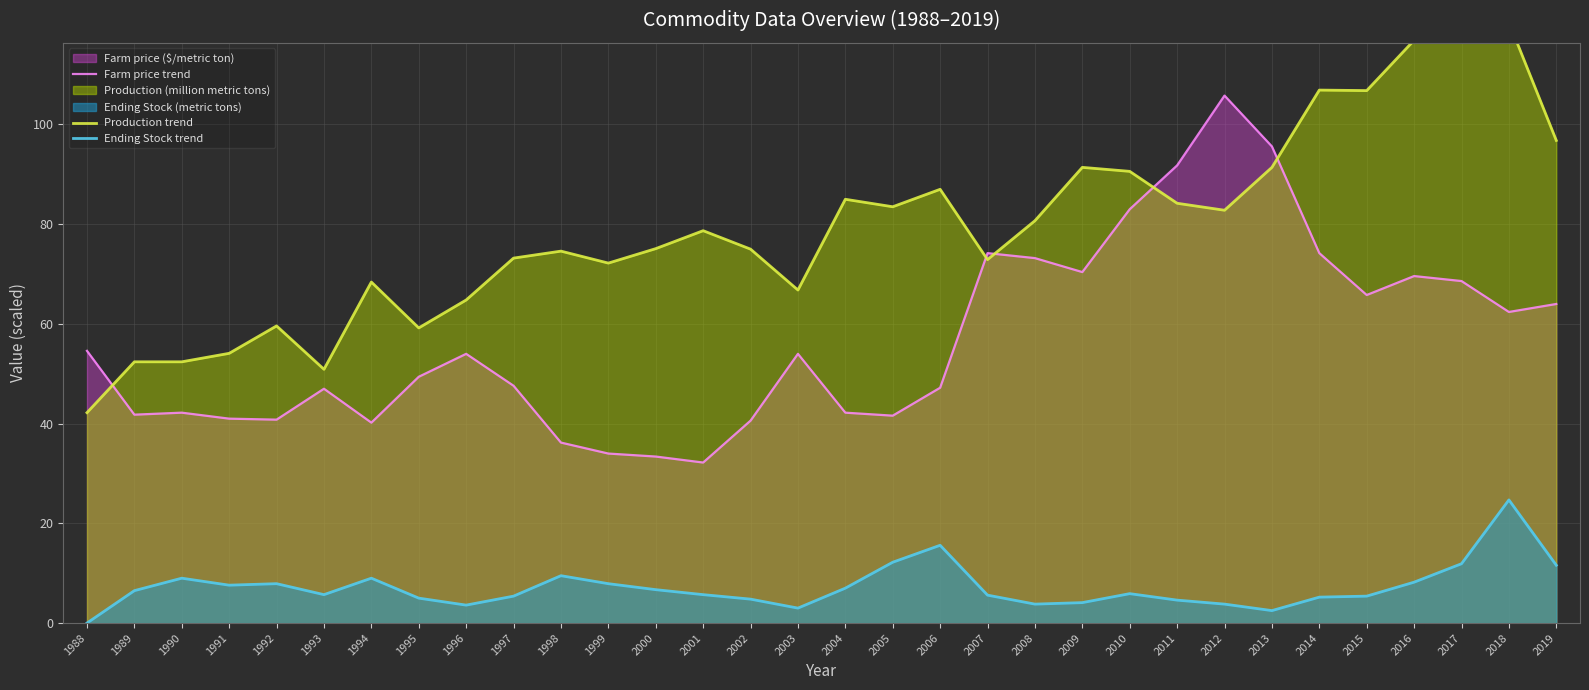

What is the approximate value of Production trend at 1996?

64.8